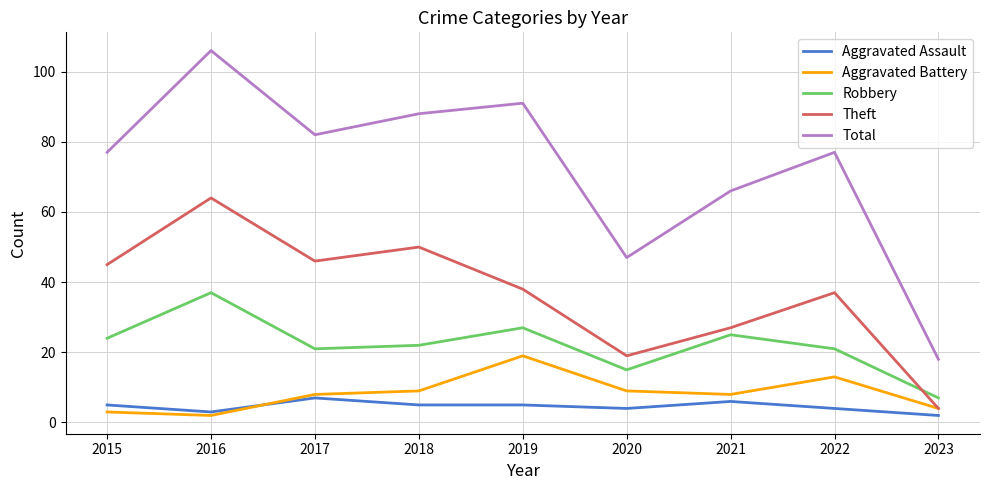

Which series has the largest range (max minus min)?

Total